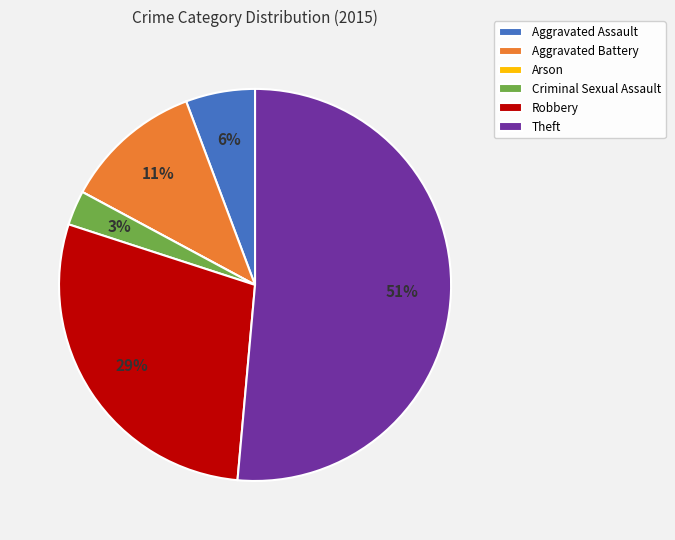

To the nearest percent, what is the average slice percentage?

17%